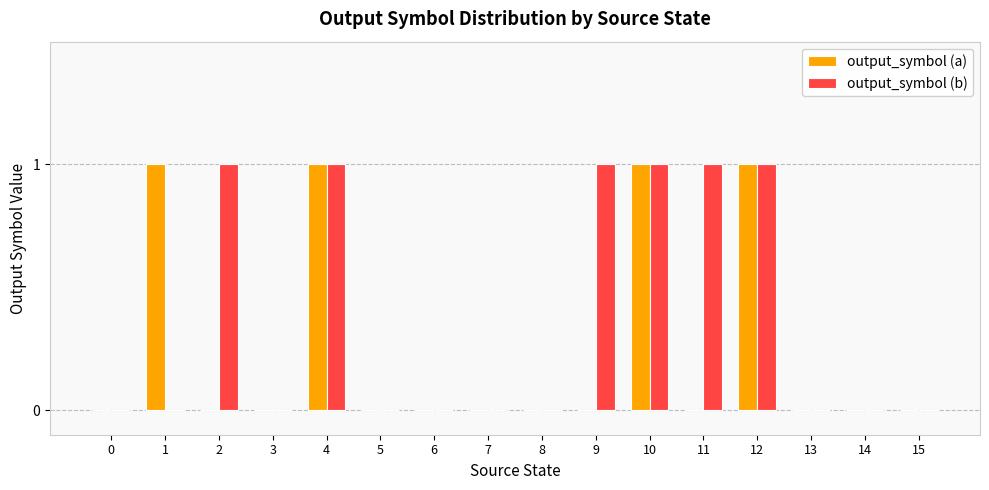

Is the value of output_symbol (b) at 9 greater than the value of output_symbol (a) at 7?

Yes